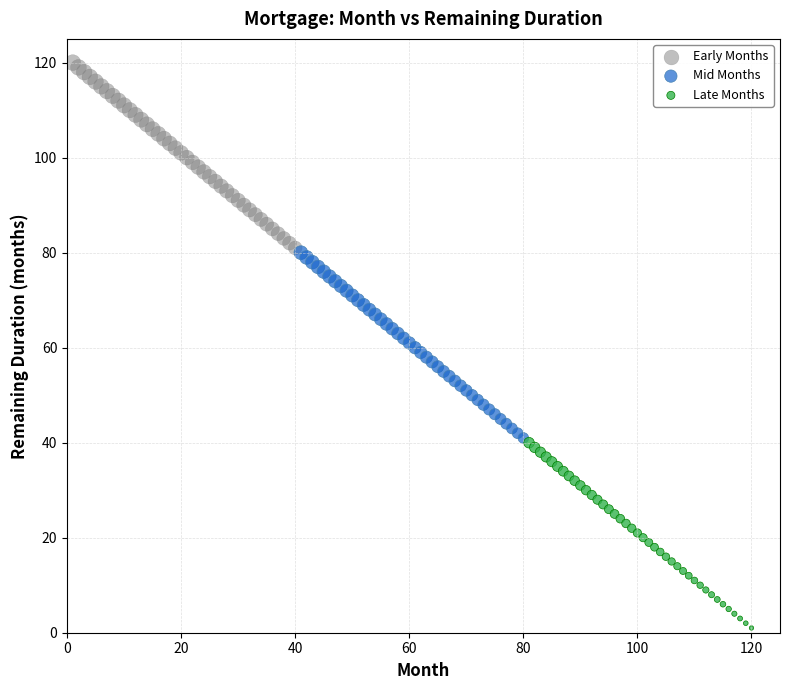

Which series contains the lowest Y value?

Late Months